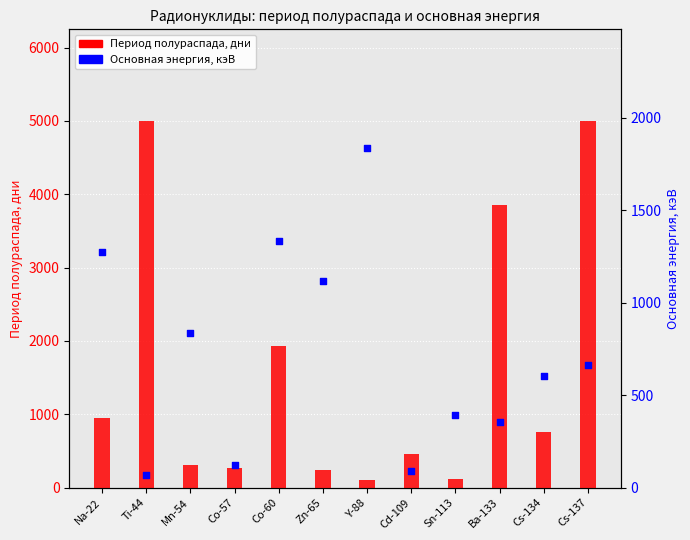

Which series reaches the maximum Y coordinate?

Период полураспада, дни